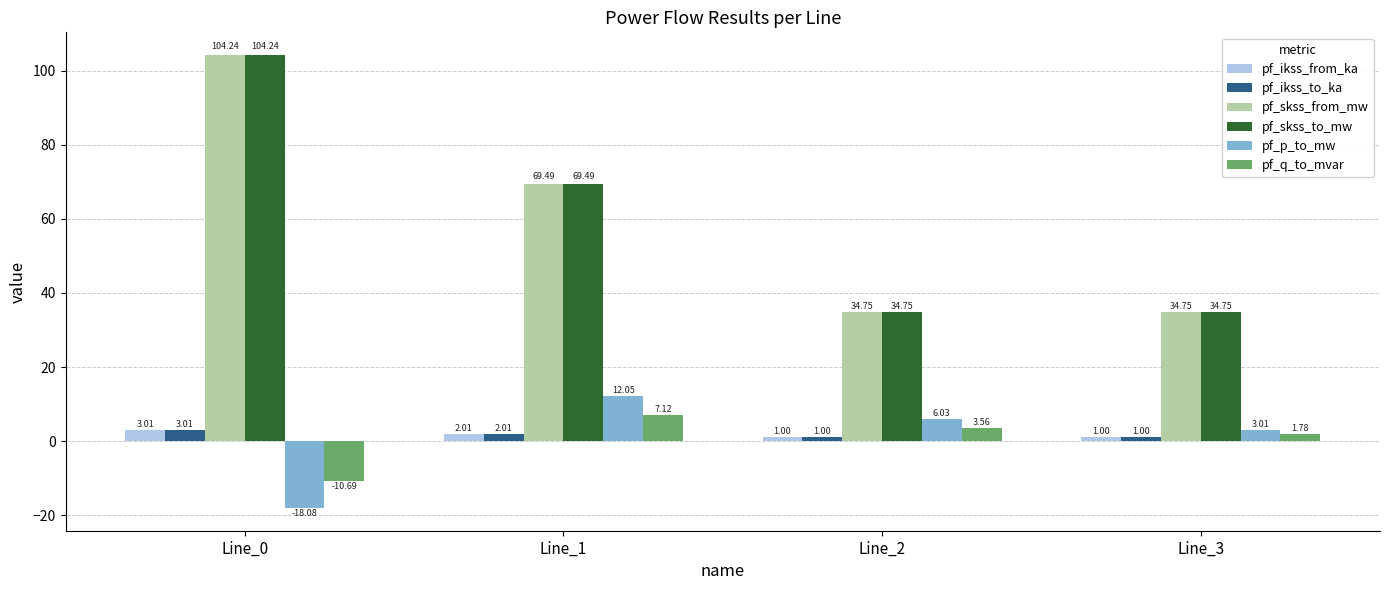

What is the sum of all pf_skss_from_mw values?

243.2